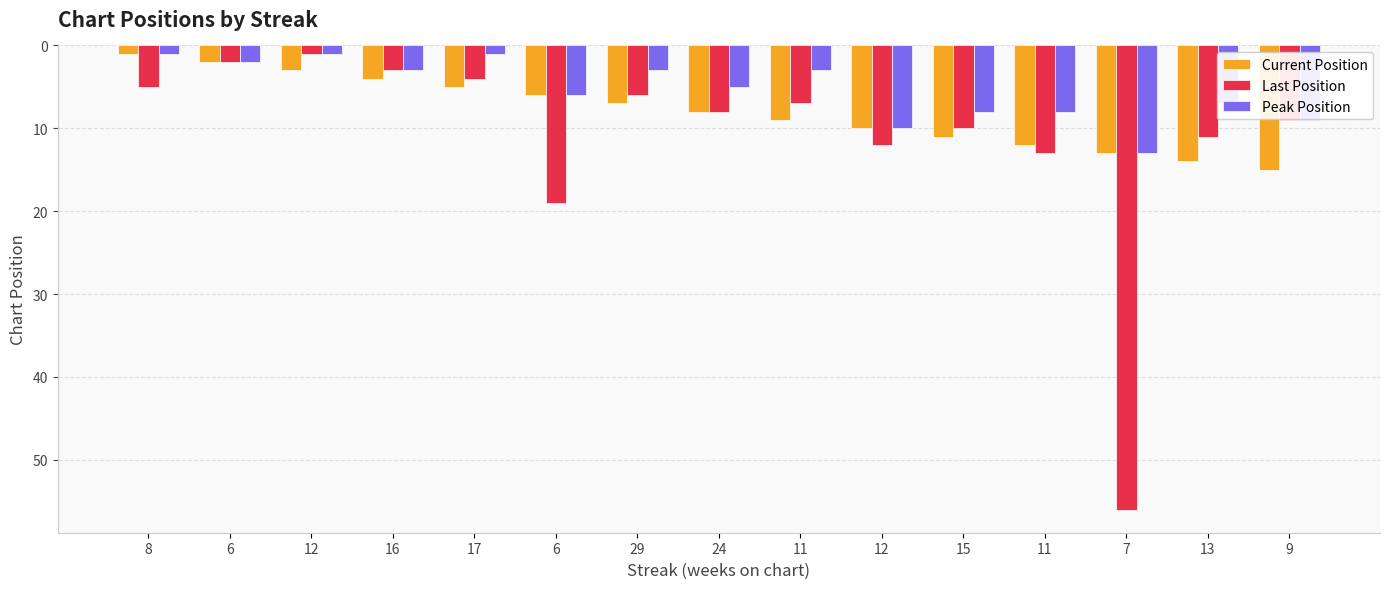

What is the difference between the maximum and second lowest values in the Current Position series?

13